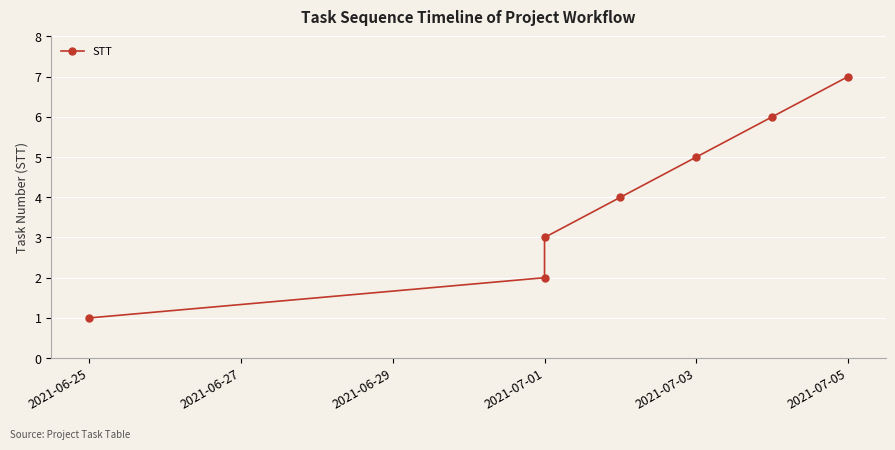

Reading right to left, what are all the values shown in this chart?

7	6	5	4	3	2	1